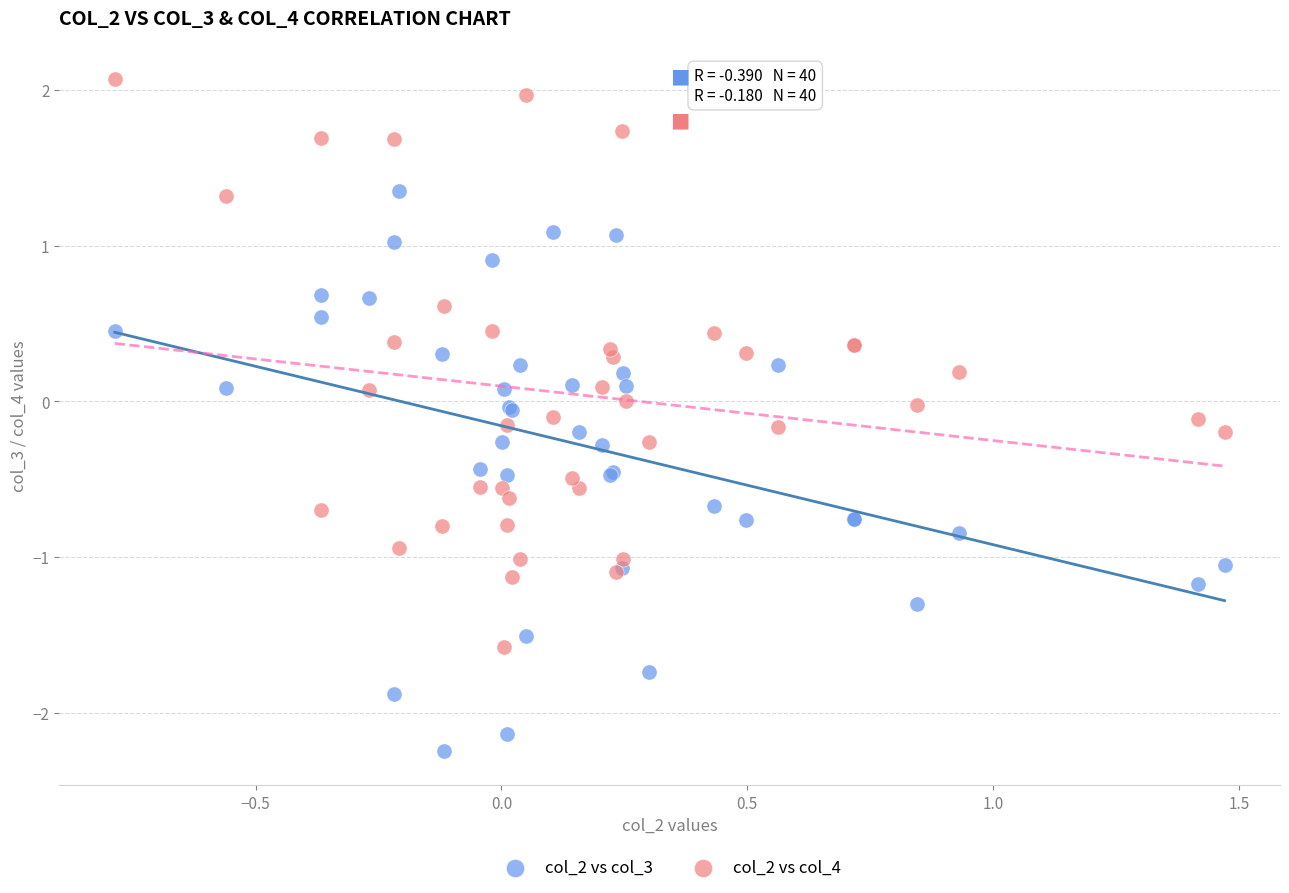

Which series reaches the minimum Y coordinate?

col_2 vs col_3